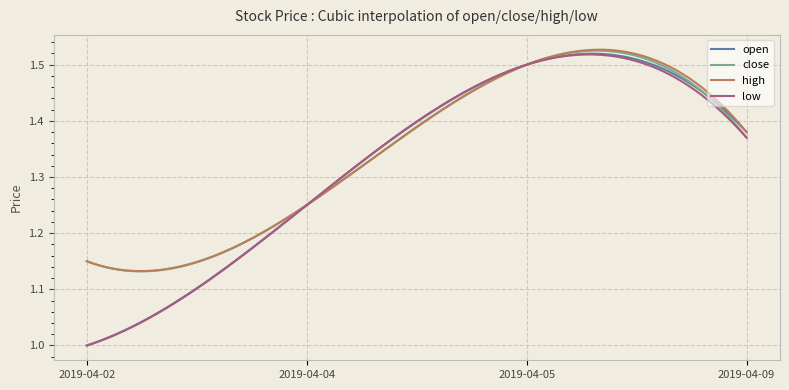

Which series has the widest spread of values?

open